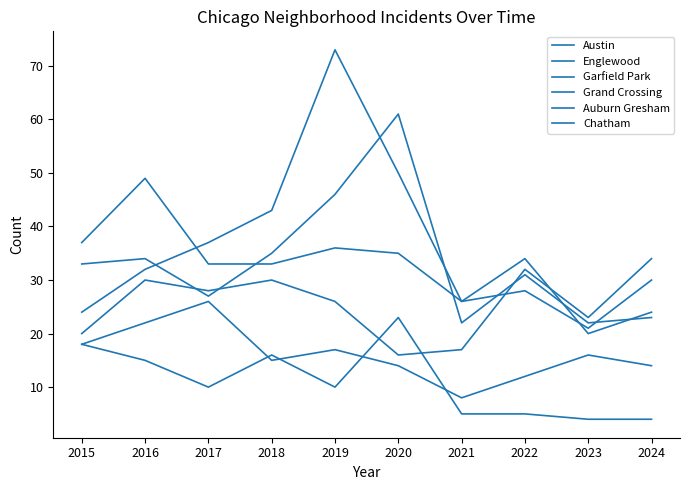

Rank the series by their maximum value, from highest to lowest.

Garfield Park, Austin, Englewood, Grand Crossing, Chatham, Auburn Gresham